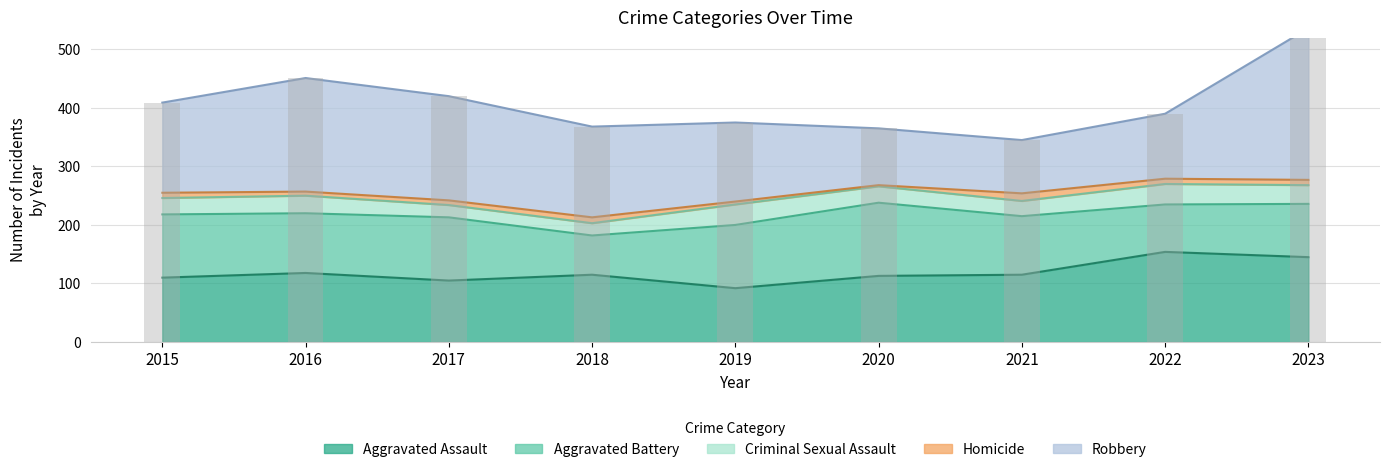

At which category is the sum across all series the highest?

2023